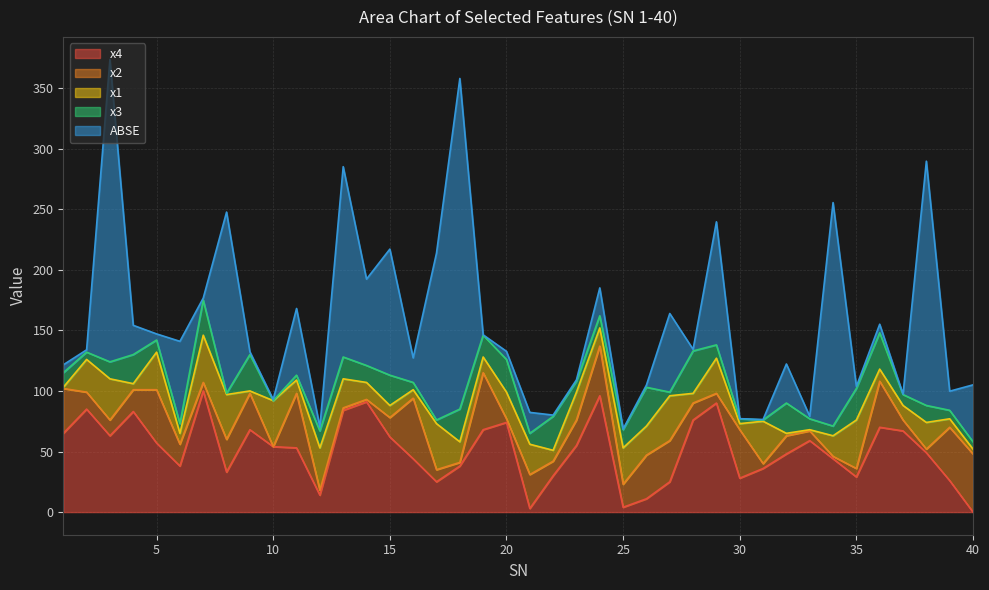

What is the maximum value for x4?

100.0